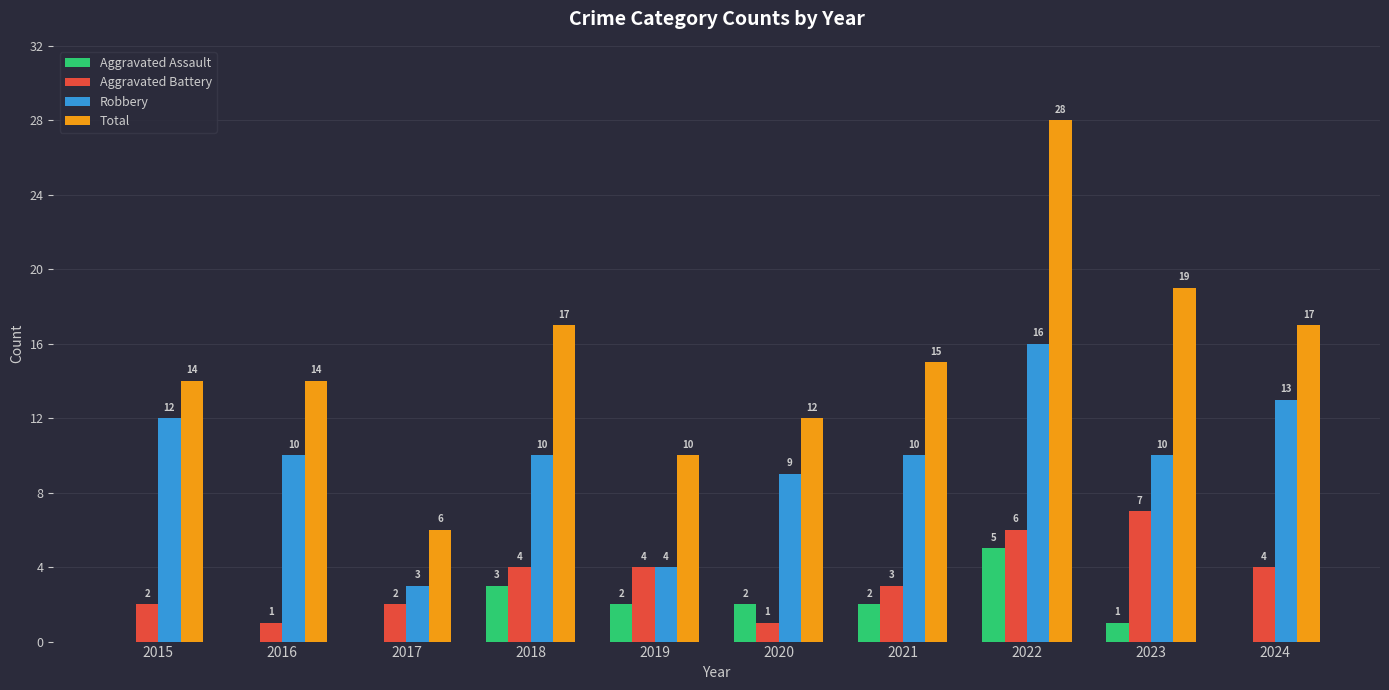

Does the chart contain stacked bars?

No